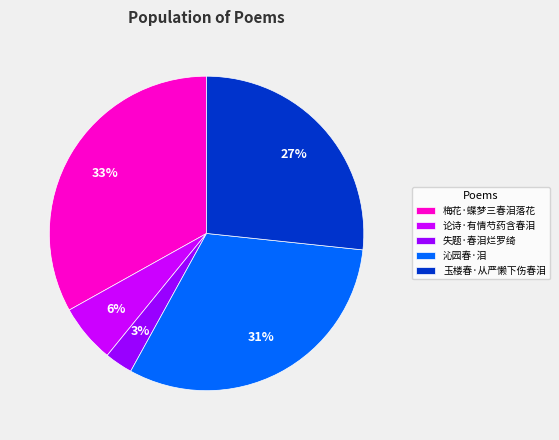

To the nearest percent, what portion does 沁园春·泪 represent?

31%